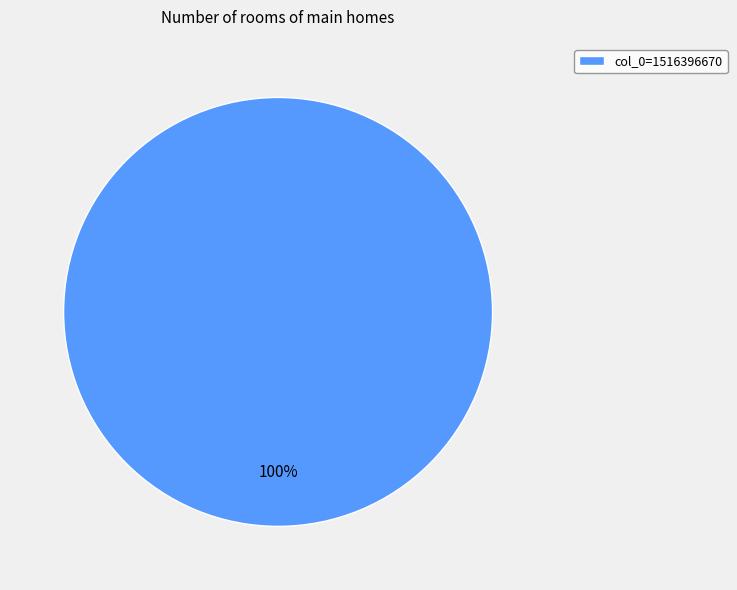

How many segments does this pie chart have?

1